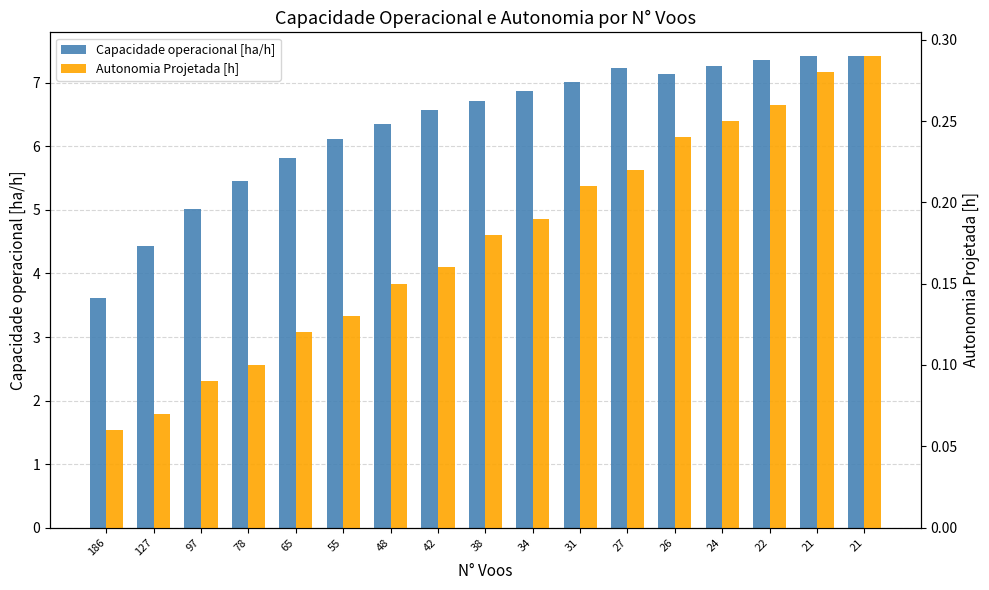

Reading left to right, list all the values displayed in this chart.

Capacidade operacional [ha/h]: 186=3.6	127=4.4	97=5.0	78=5.5	65=5.8	55=6.1	48=6.4	42=6.6	38=6.7	34=6.9	31=7.0	27=7.2	26=7.1	24=7.3	22=7.4	21=7.4	21=7.4
Autonomia Projetada [h]: 186=0.1	127=0.1	97=0.1	78=0.1	65=0.1	55=0.1	48=0.1	42=0.2	38=0.2	34=0.2	31=0.2	27=0.2	26=0.2	24=0.2	22=0.3	21=0.3	21=0.3